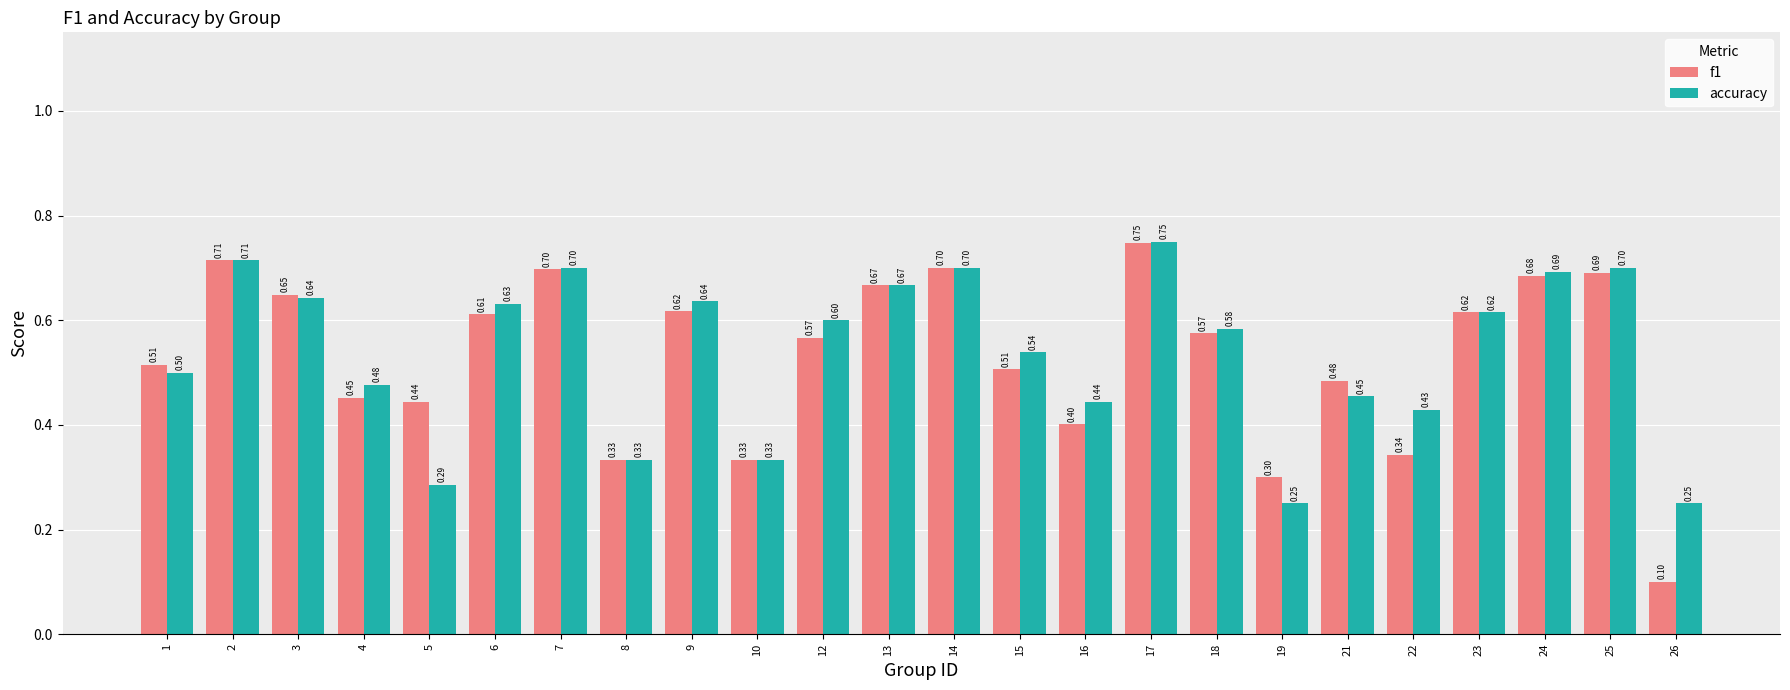

How many bars are there in total?

48